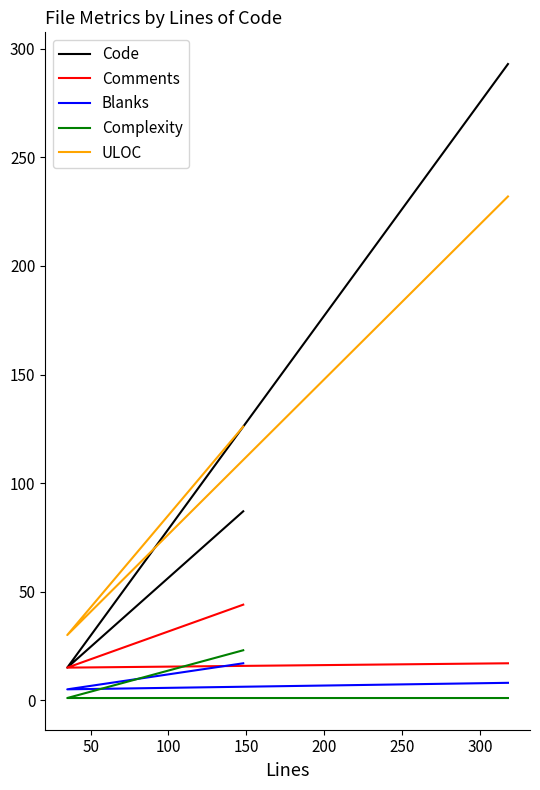

How many lines are shown in the chart?

5